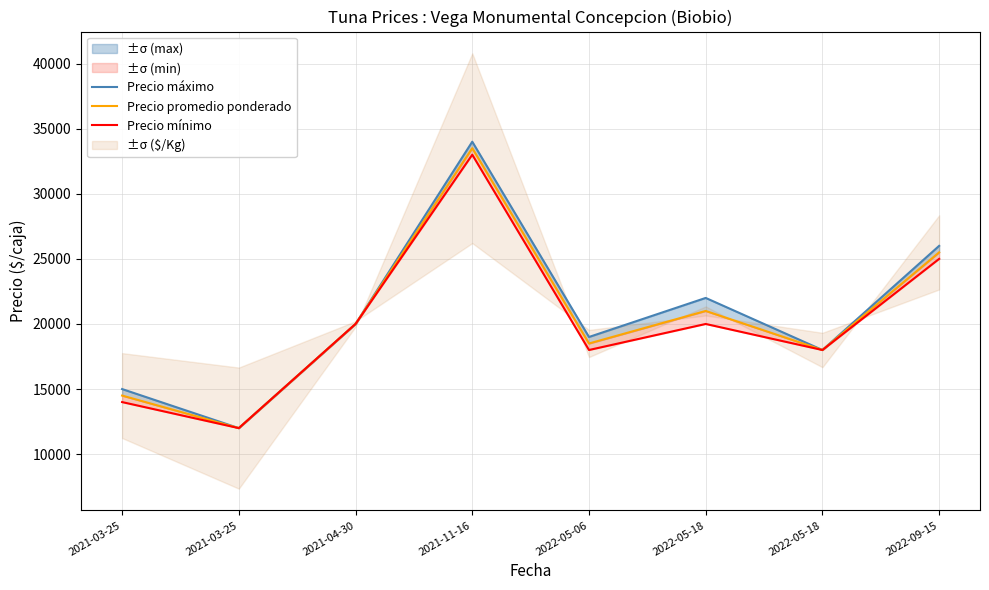

Between 2022-05-18 and 2021-11-16, which is larger?

2021-11-16